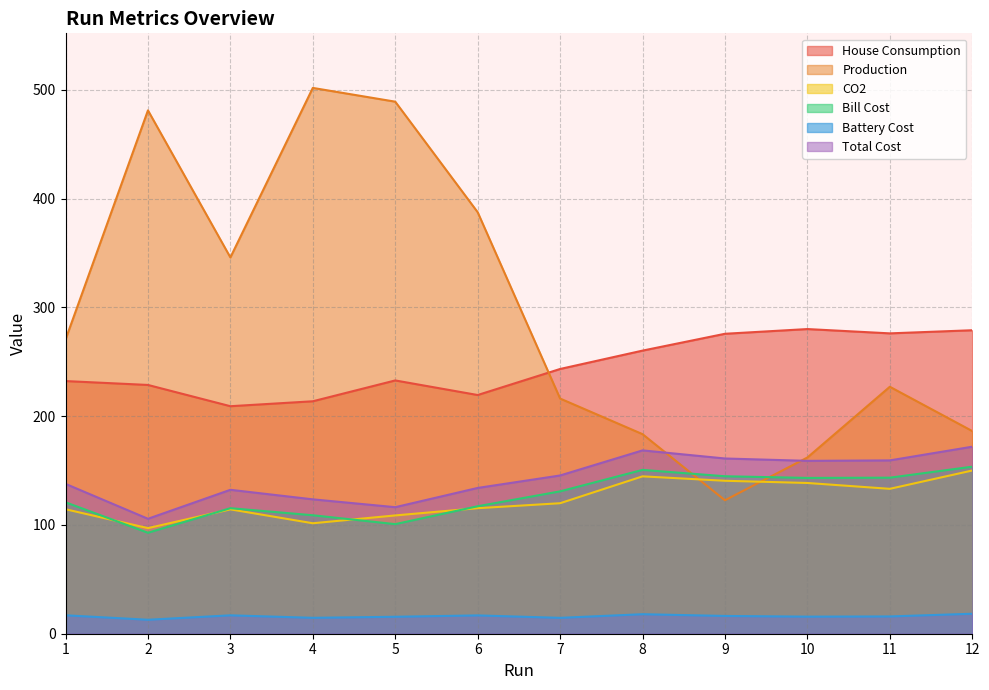

What is the difference between the CO2 values at 9 and 5?

31.9